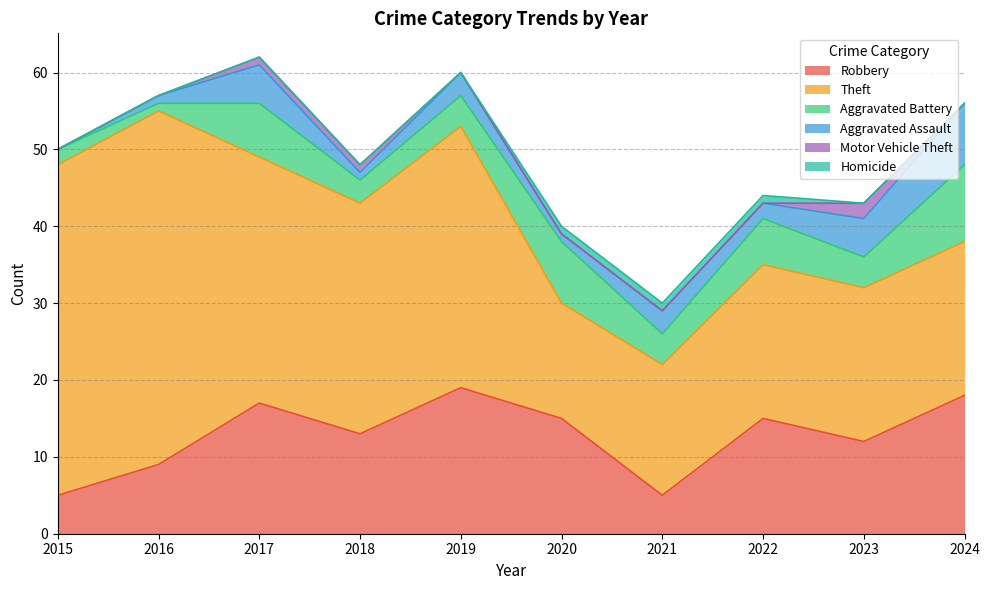

At which label does Robbery reach its peak?

2019